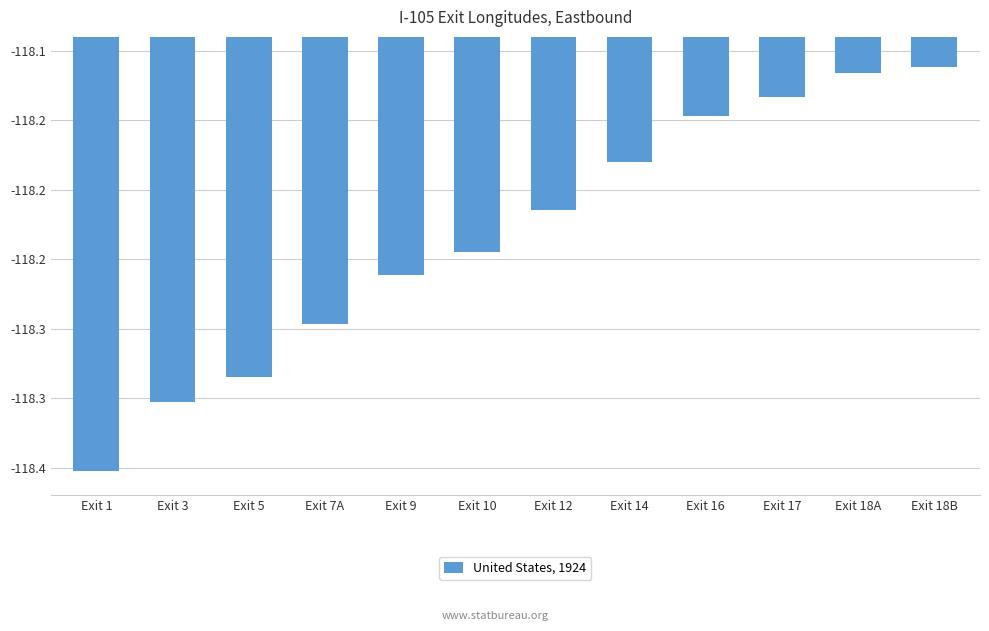

What position from the right is Exit 12?

6